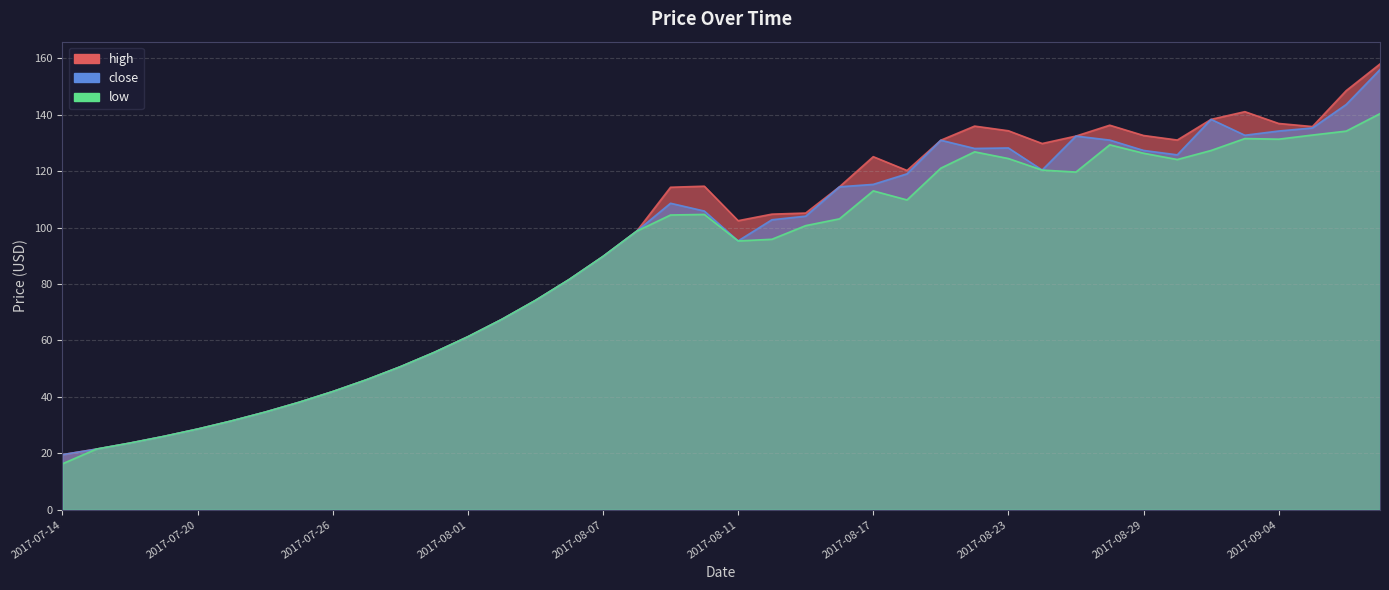

Does the chart display data point markers on the line(s)?

No